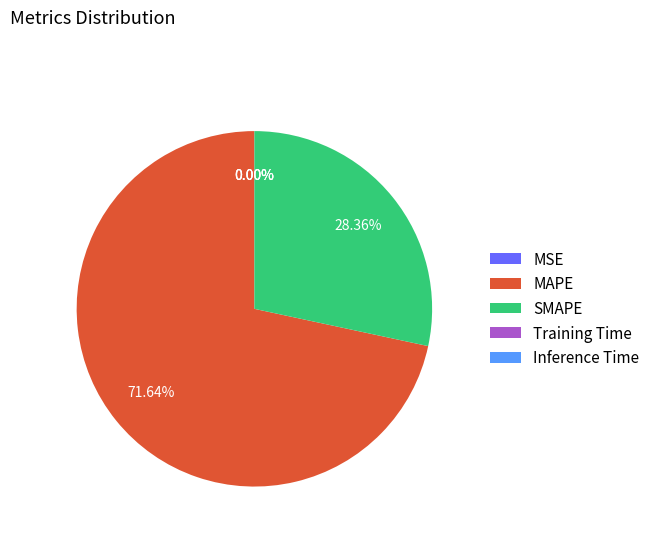

Is MAPE the majority of the pie?

Yes